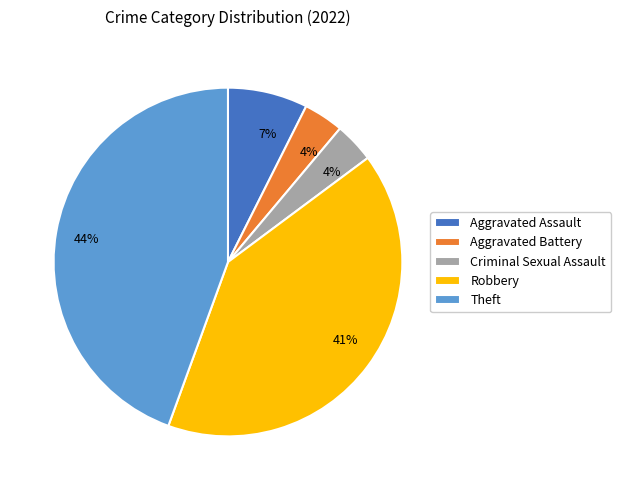

Which category has the biggest portion of the pie?

Theft